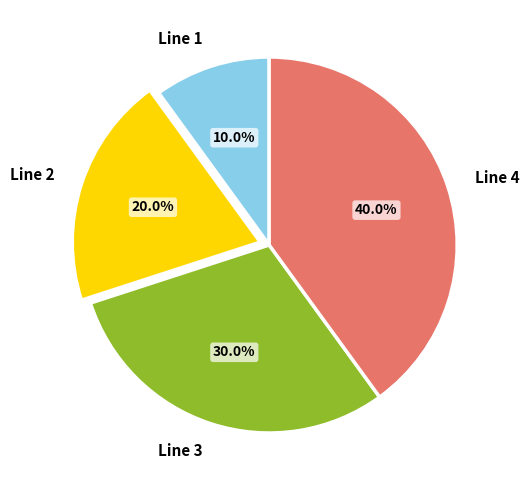

Is Line 3 the majority of the pie?

No